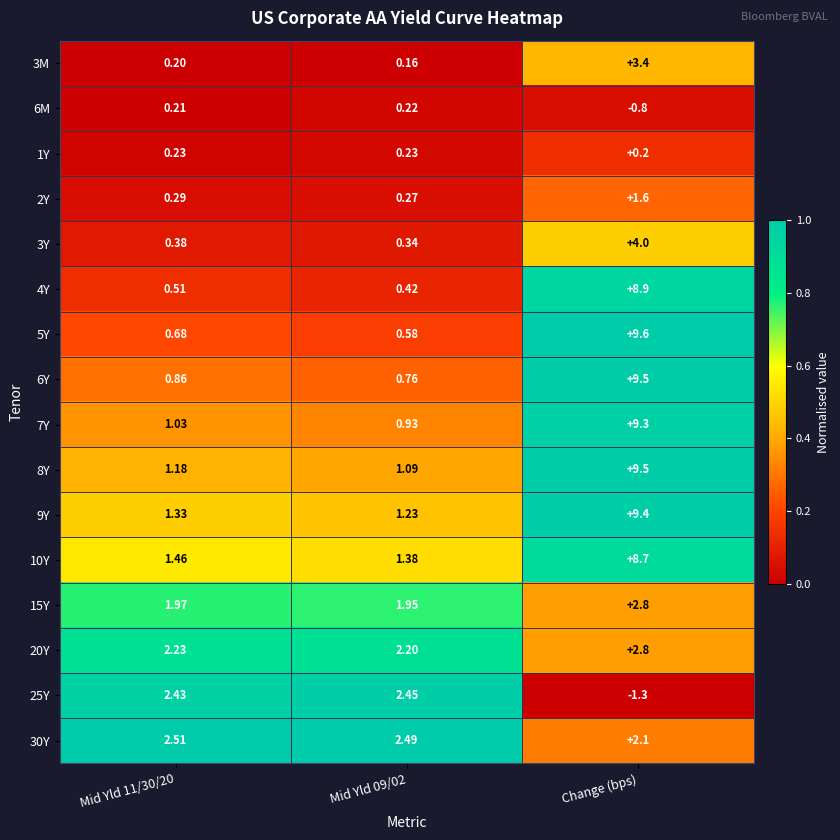

Is the value of 10Y at Change (bps) greater than the value of 8Y at Mid Yld 11/30/20?

Yes